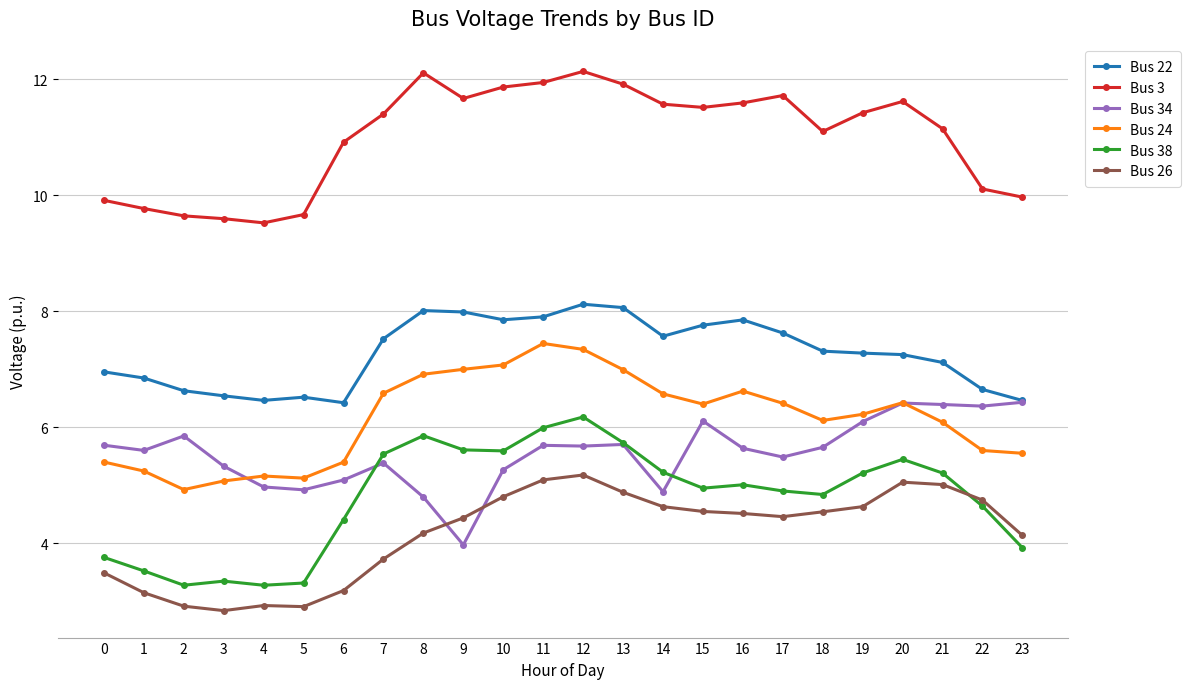

What is the approximate value of Bus 38 at 22?

4.6